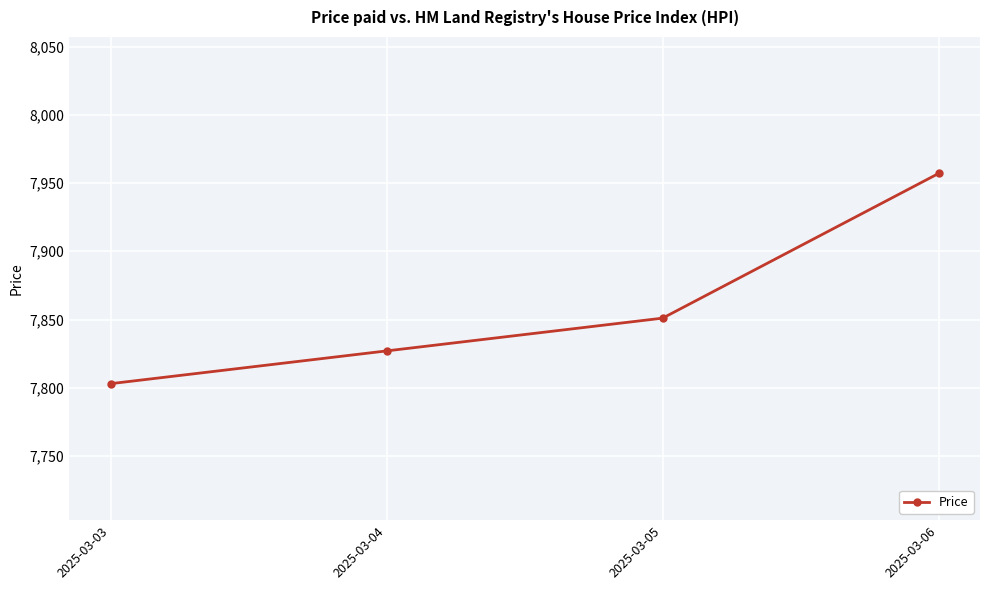

What is the value of the 4th point from the left?

7957